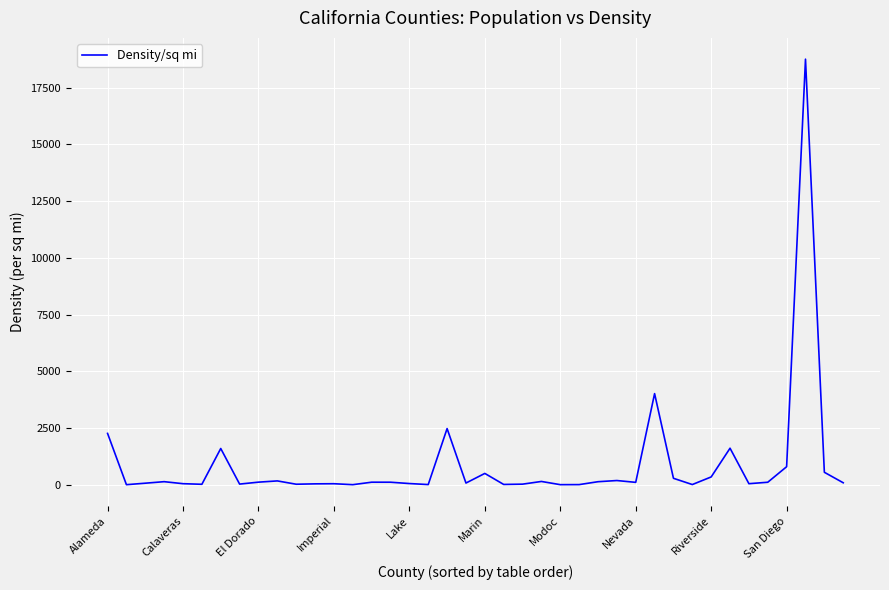

What is the greatest value displayed?

18756.4